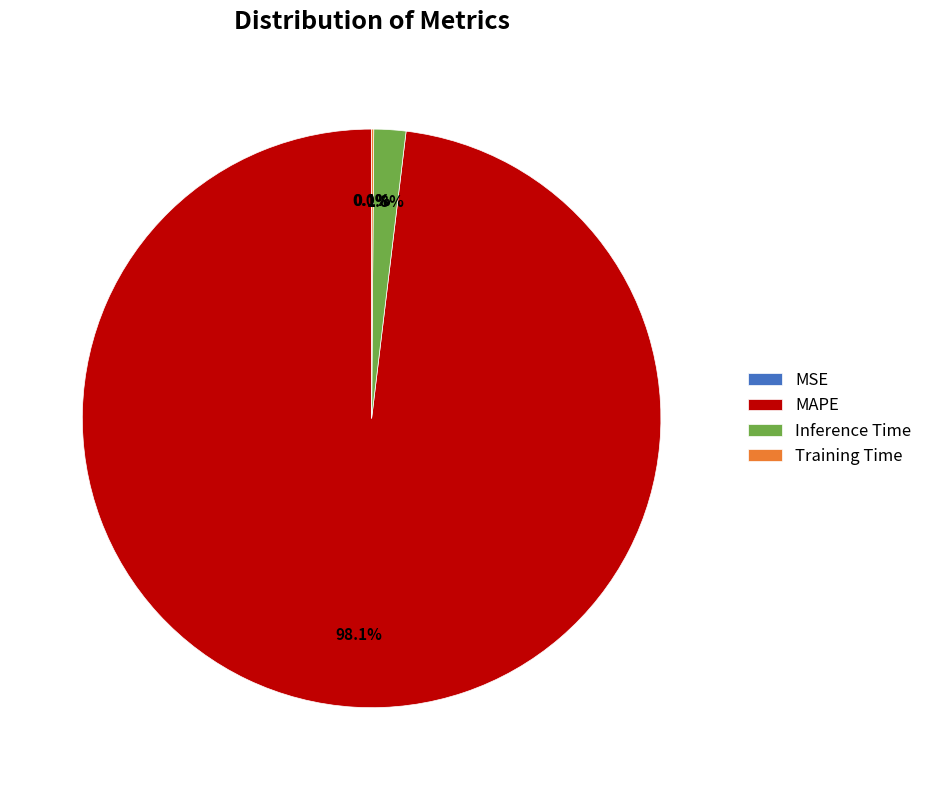

Which slice represents more than half of the pie?

MAPE